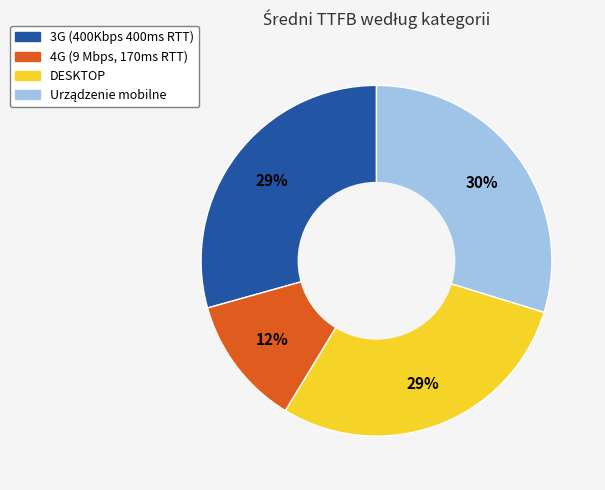

Which slice is the smallest?

4G (9 Mbps, 170ms RTT)